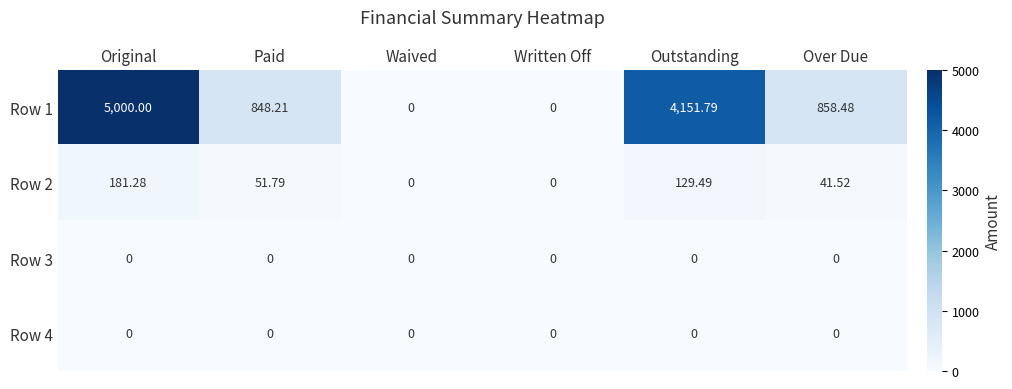

At which category does the chart reach its peak across all series?

Original